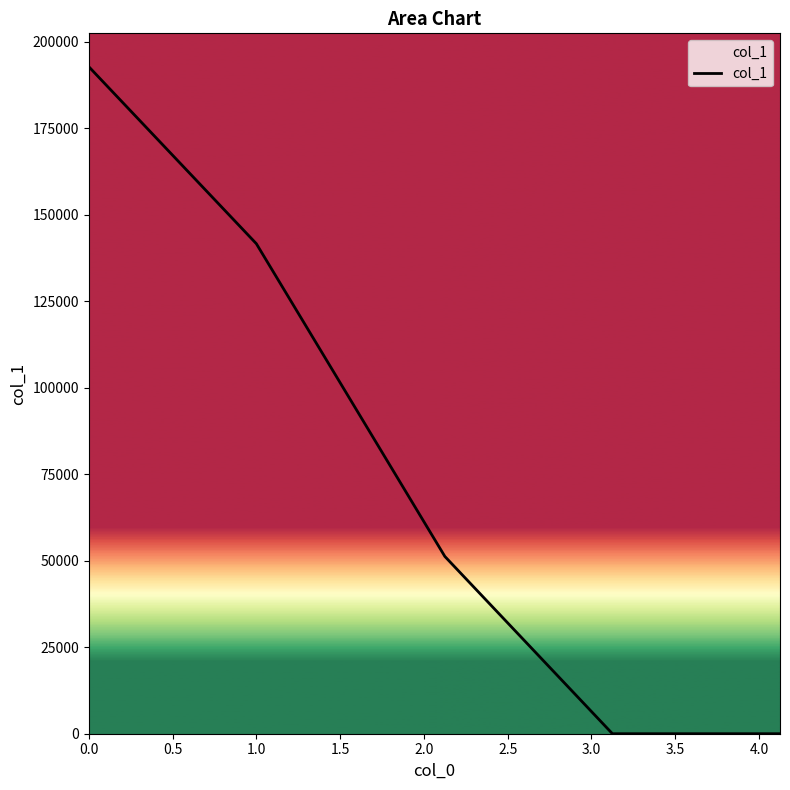

What is the maximum value shown in the chart?

192752.9